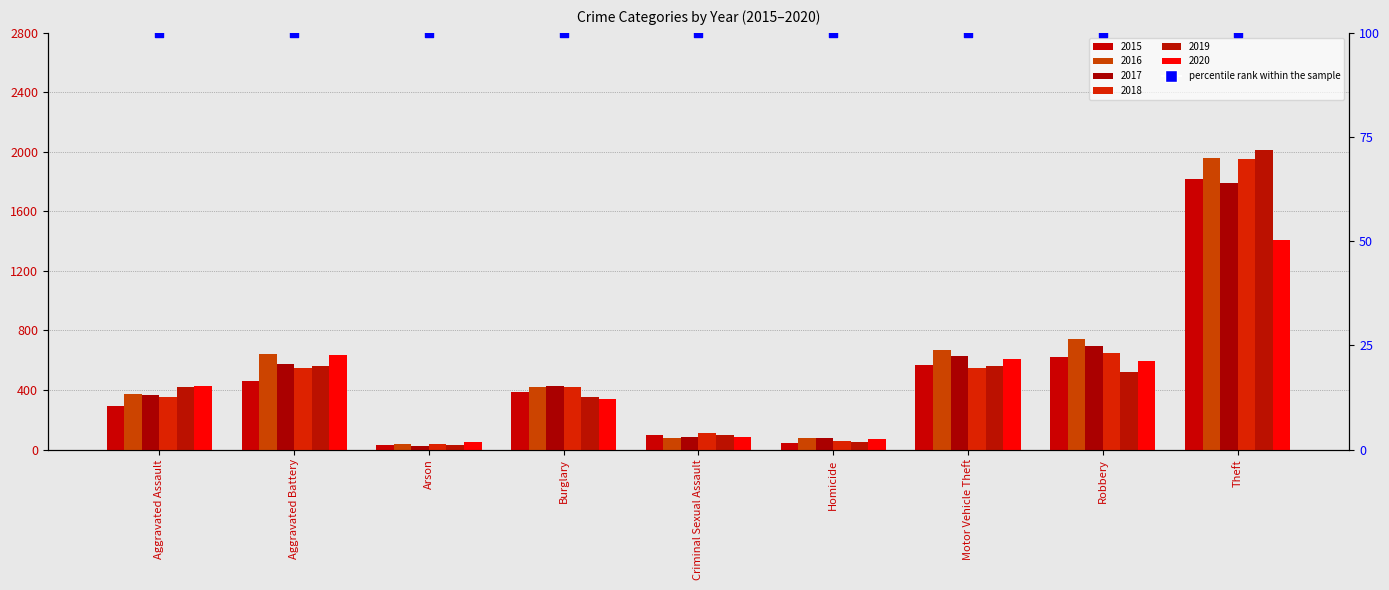

What is the total value across all series at Robbery?

3834